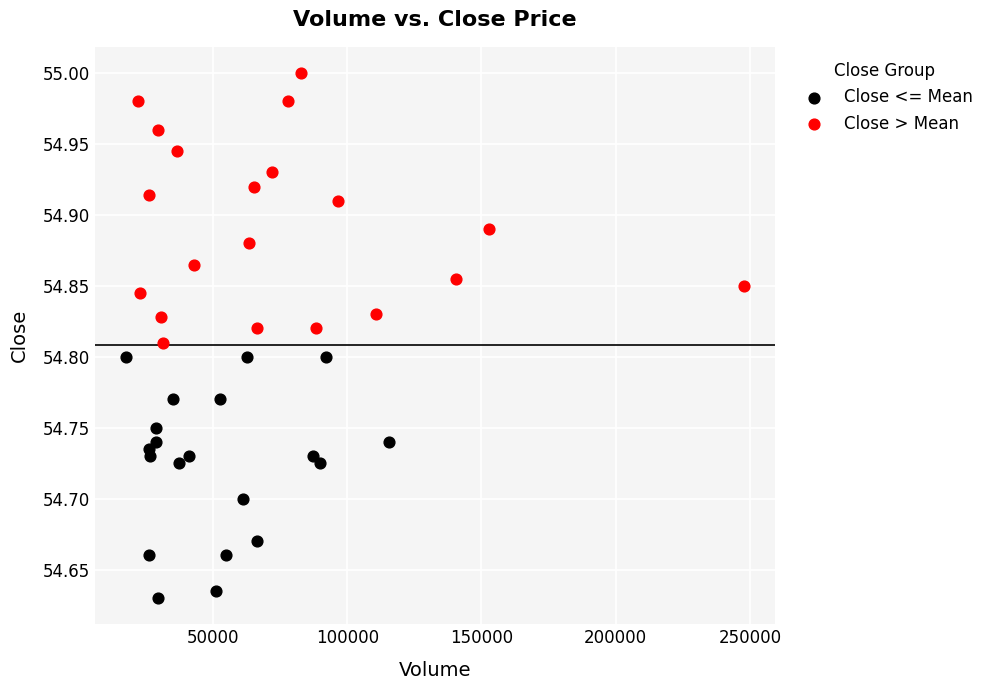

Which series has the largest Y range (max minus min)?

Close > Mean